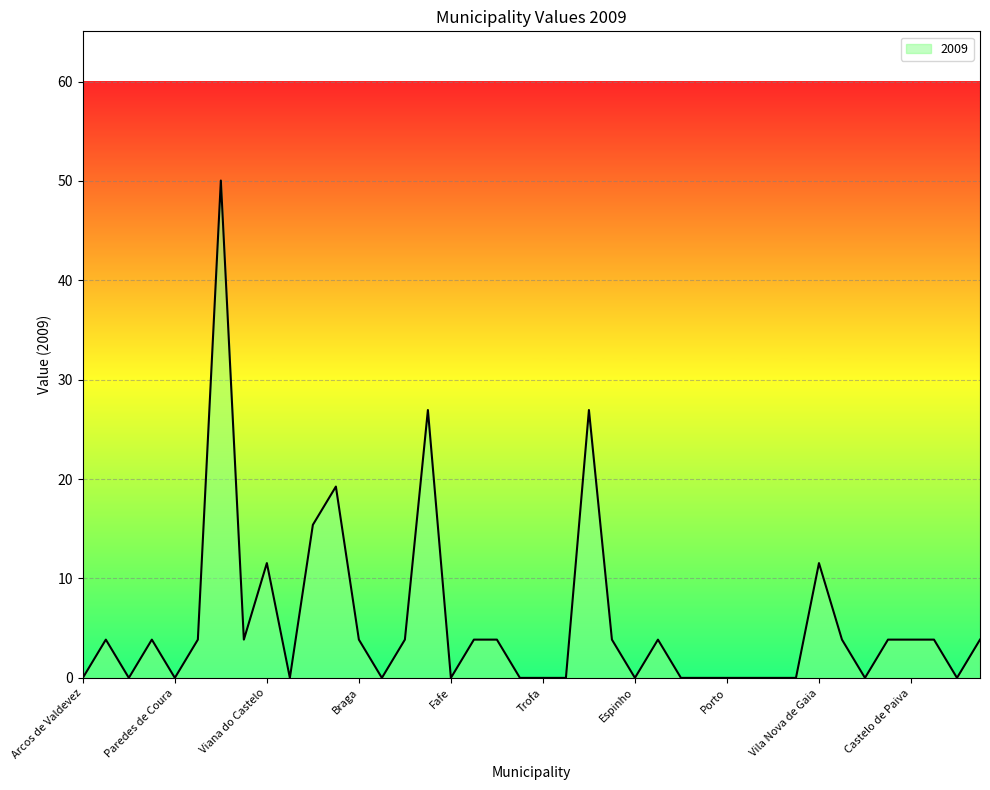

What is the greatest value displayed?

50.0